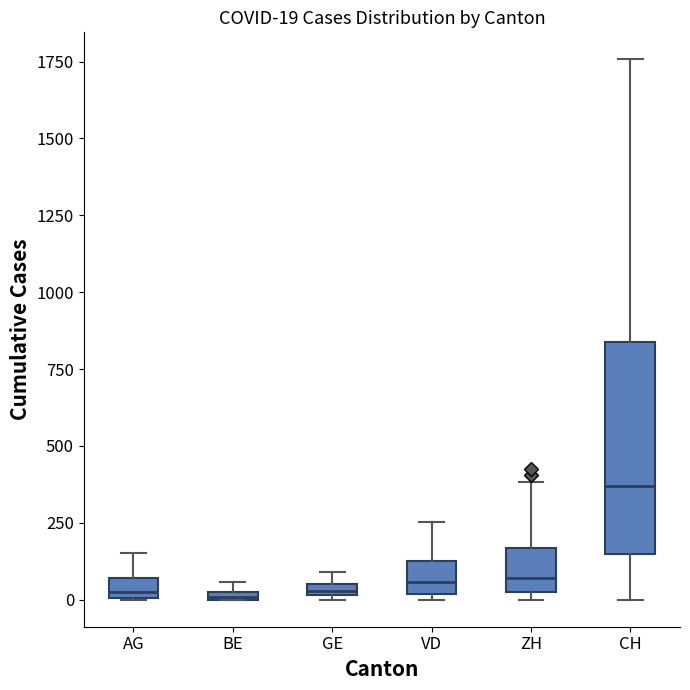

Which box has the highest median line?

CH